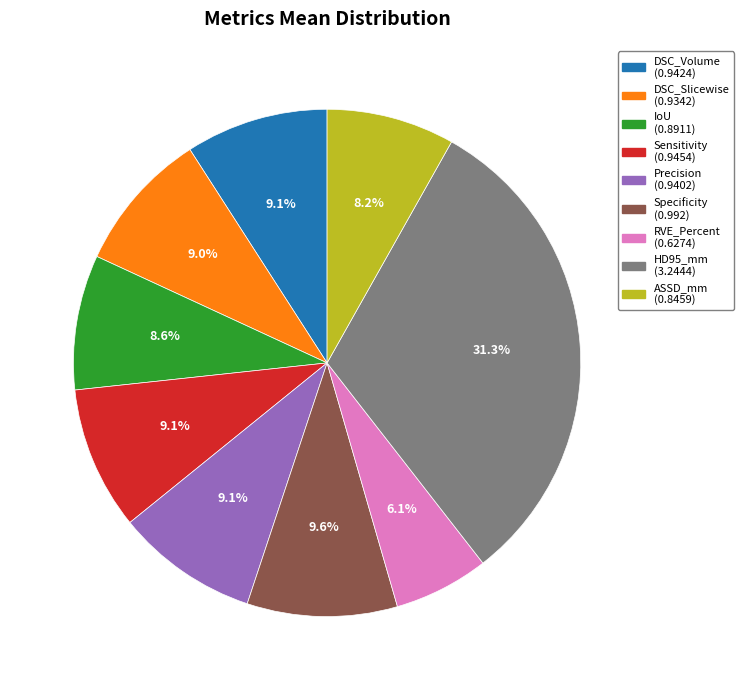

Do IoU and HD95_mm together represent more than half of the pie?

No